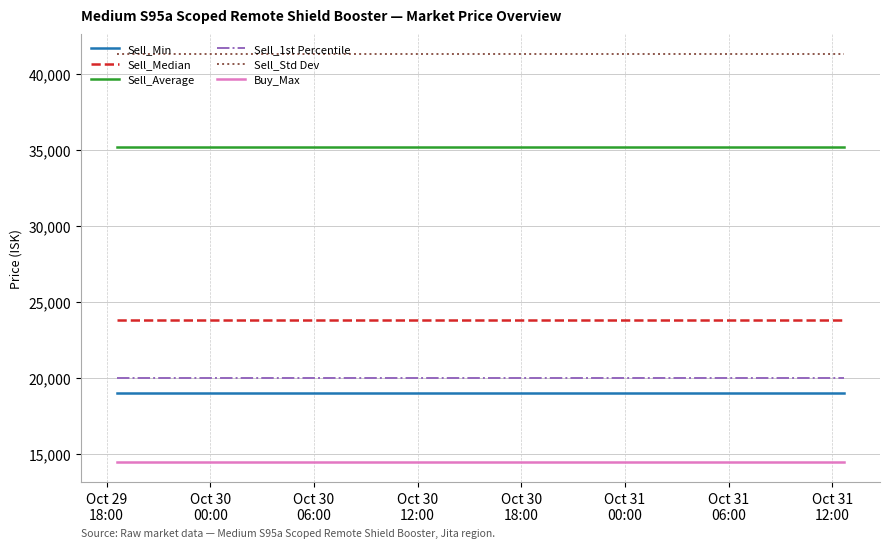

True or false: Sell_1st Percentile and Sell_Min intersect in this chart.

False